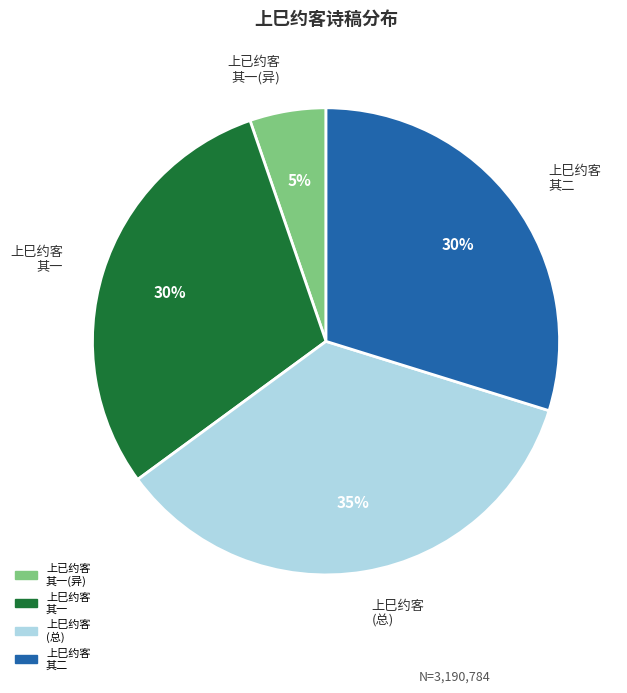

What is the ratio of the value at 上巳约客 (总) to the value at 上巳约客 其一?

1.2